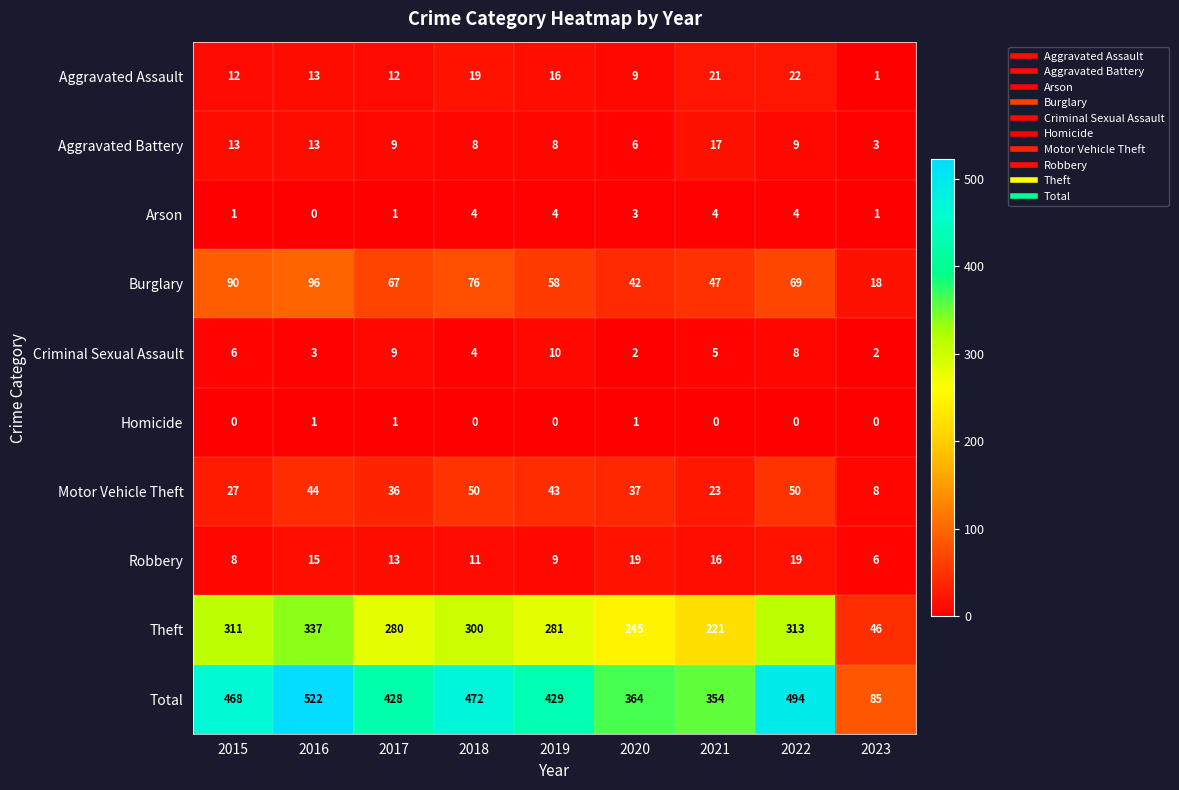

True or false: Homicide has a value of 0 at 2017.

False